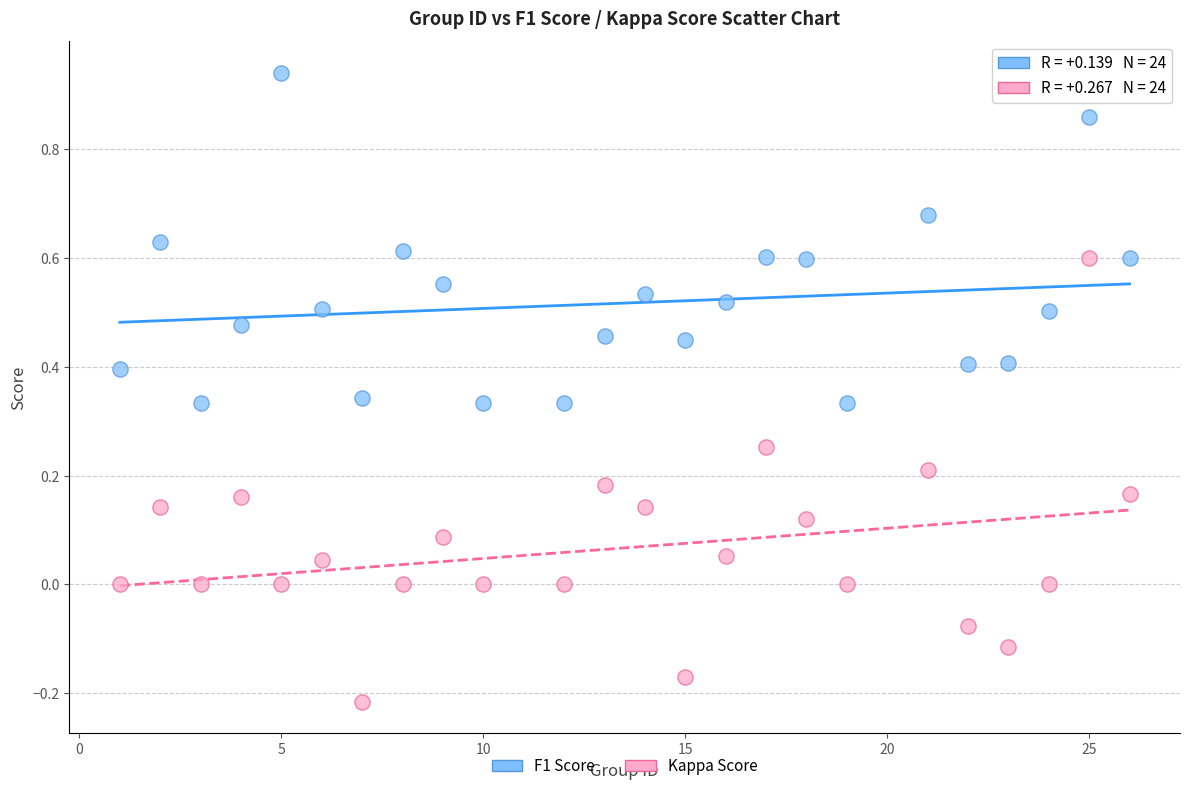

What are all the series names shown in the legend?

F1 Score, Kappa Score